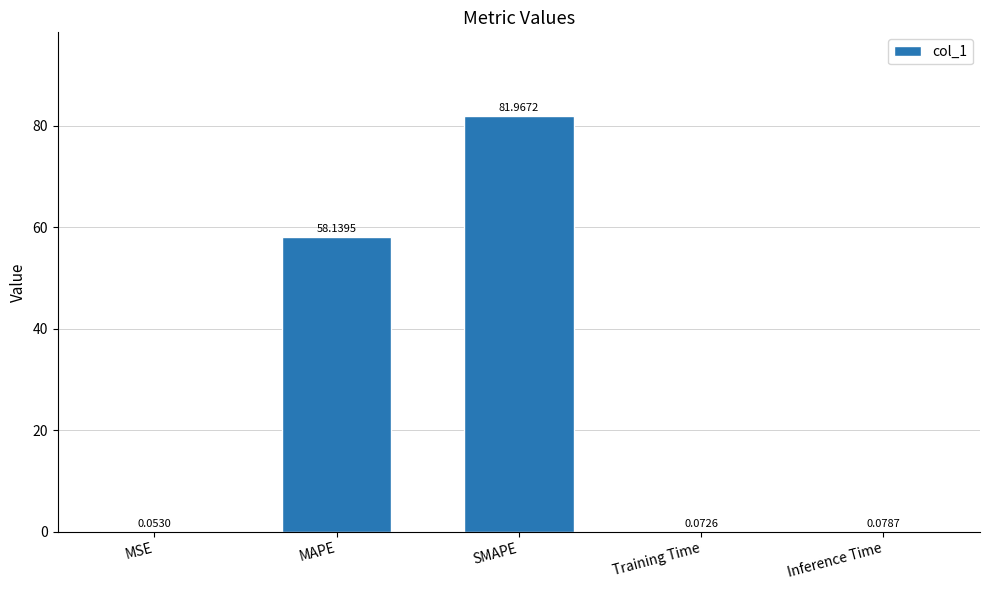

At which category does the chart reach its peak across all series?

SMAPE